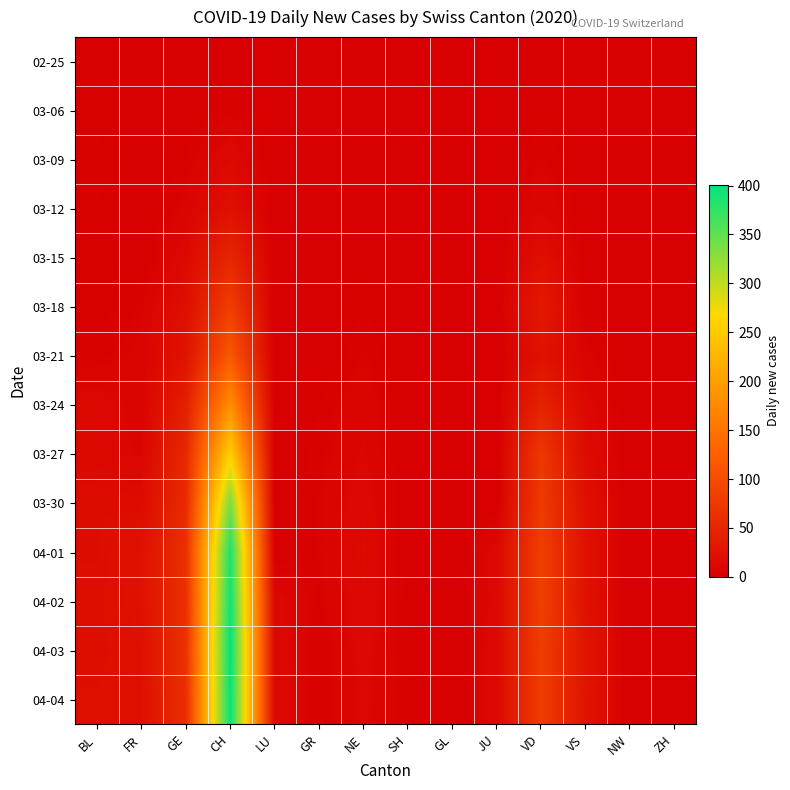

Which series changed the most between BL and VS?

04-03